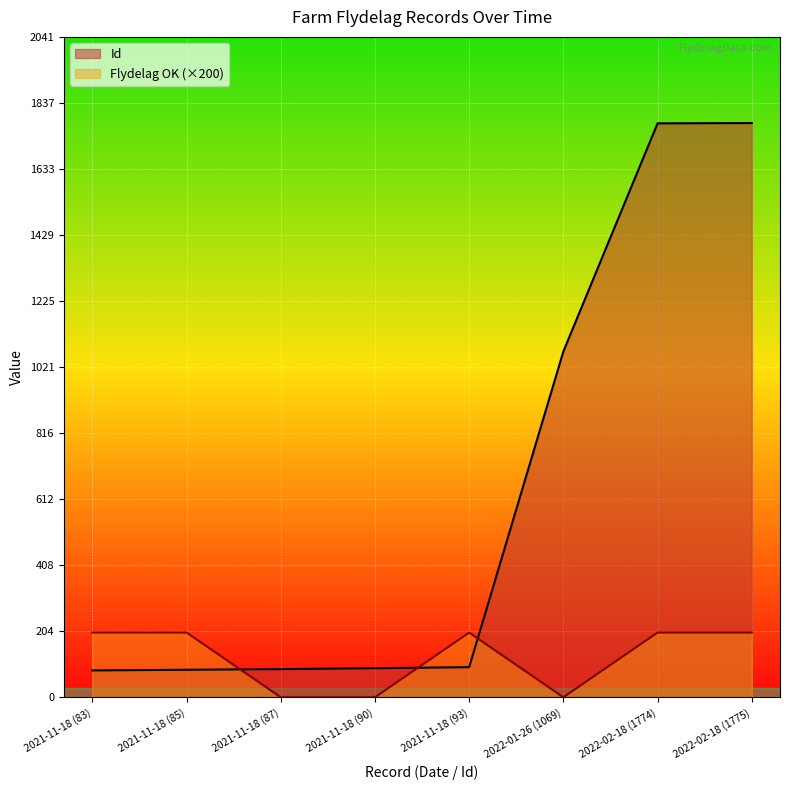

At how many categories does at least one series exceed 1290?

2